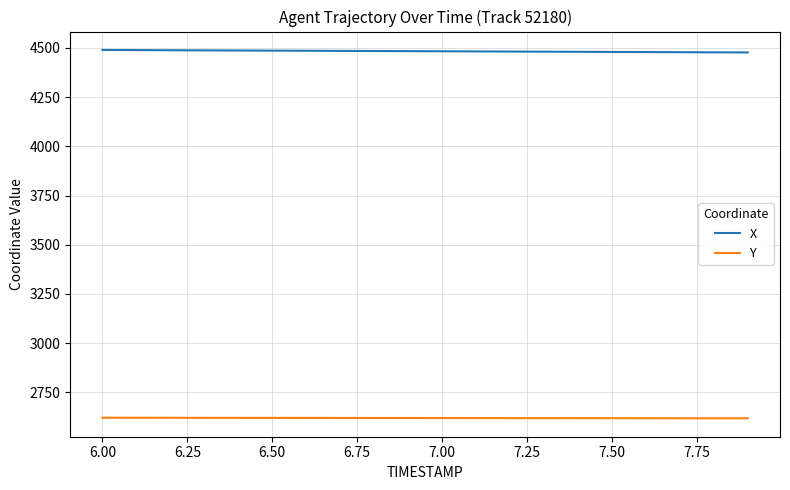

True or false: Y and X cross at least once.

False